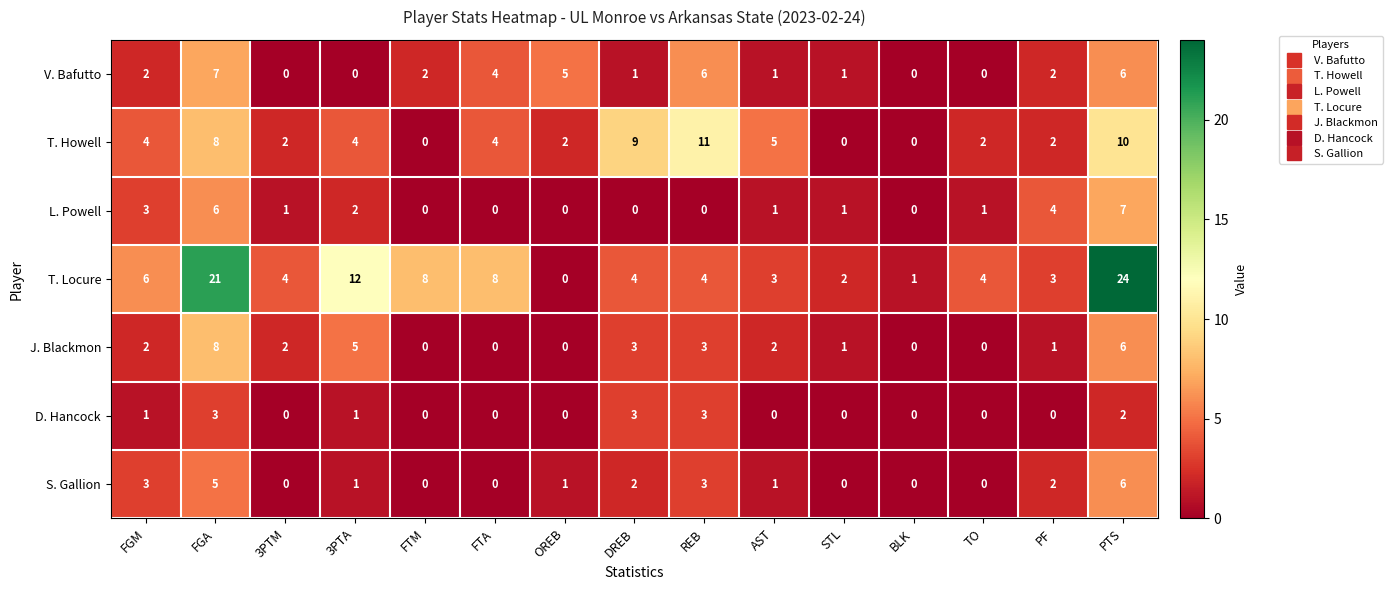

At which label does V. Bafutto reach its peak?

FGA